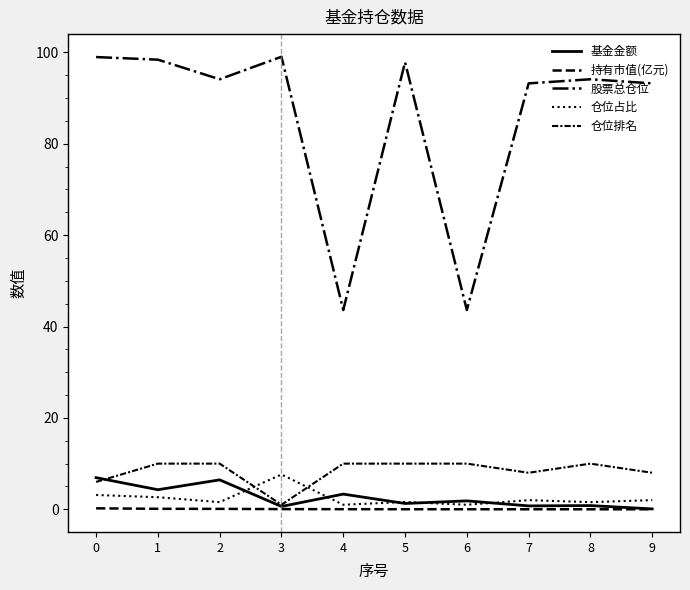

At which label is 基金金额 closest to 3?

4